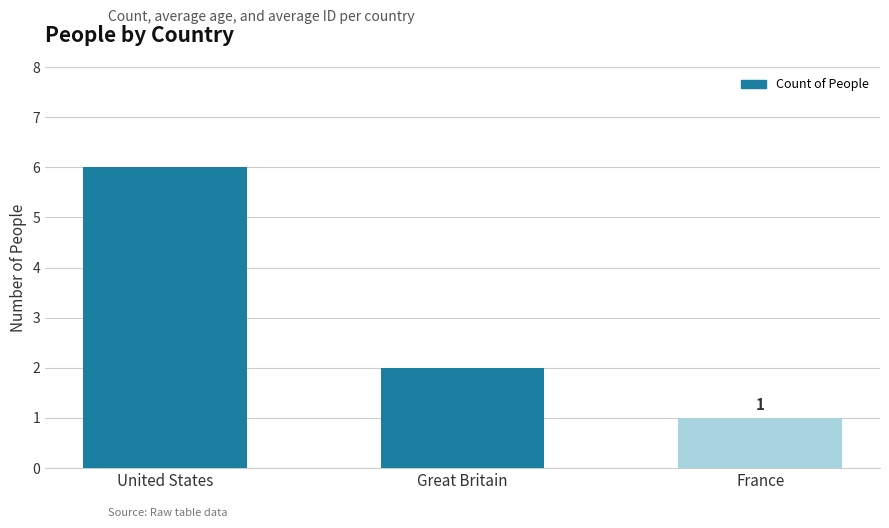

What is the change in value from United States to France?

-5